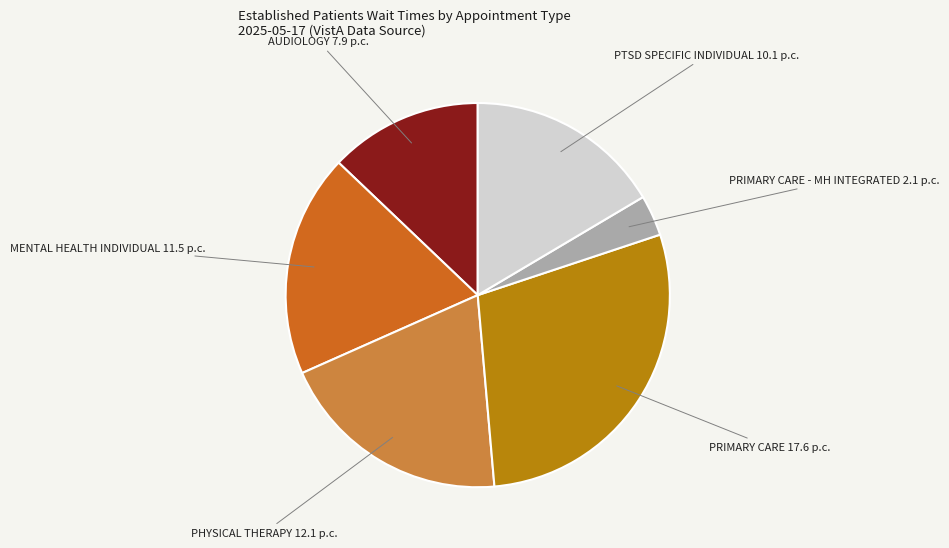

Is there any slice that represents more than half of the pie?

No